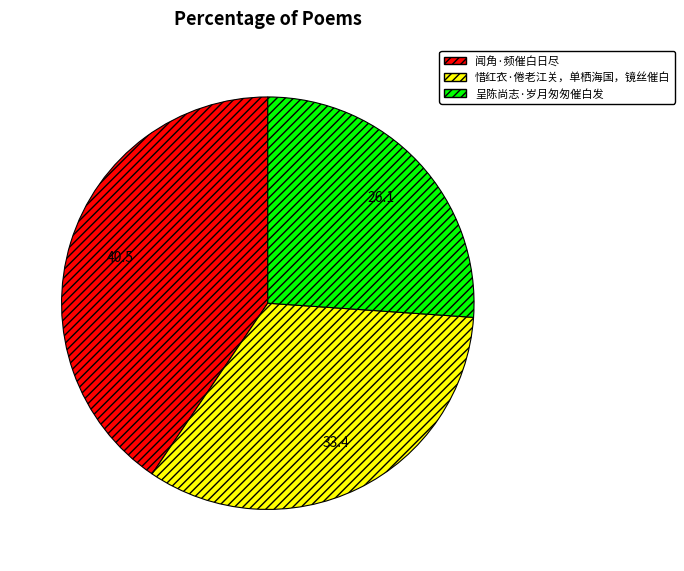

Rank the categories by value from lowest to highest.

呈陈尚志·岁月匆匆催白发, 惜红衣·倦老江关，单栖海国，镜丝催白, 闻角·频催白日尽